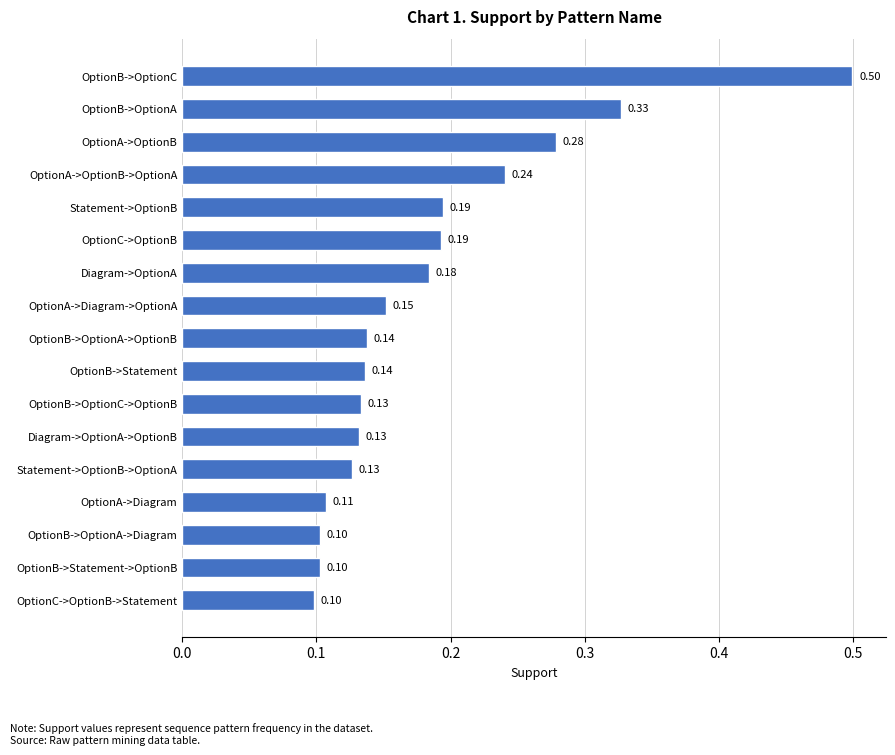

What is the sum of the values at OptionB->OptionA->OptionB and OptionA->OptionB?

0.4